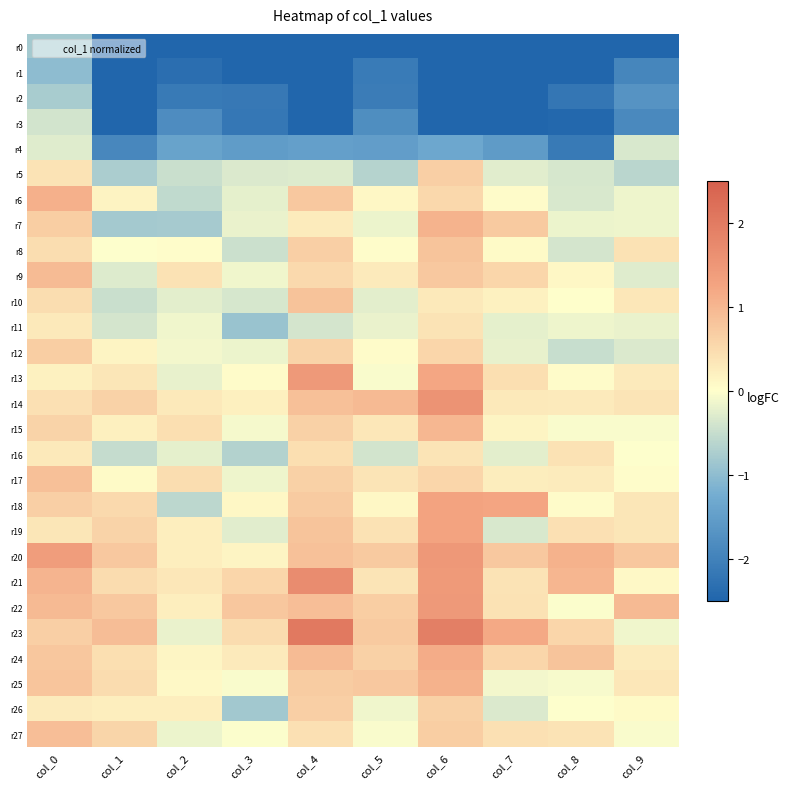

Which series has the largest range (max minus min)?

r23